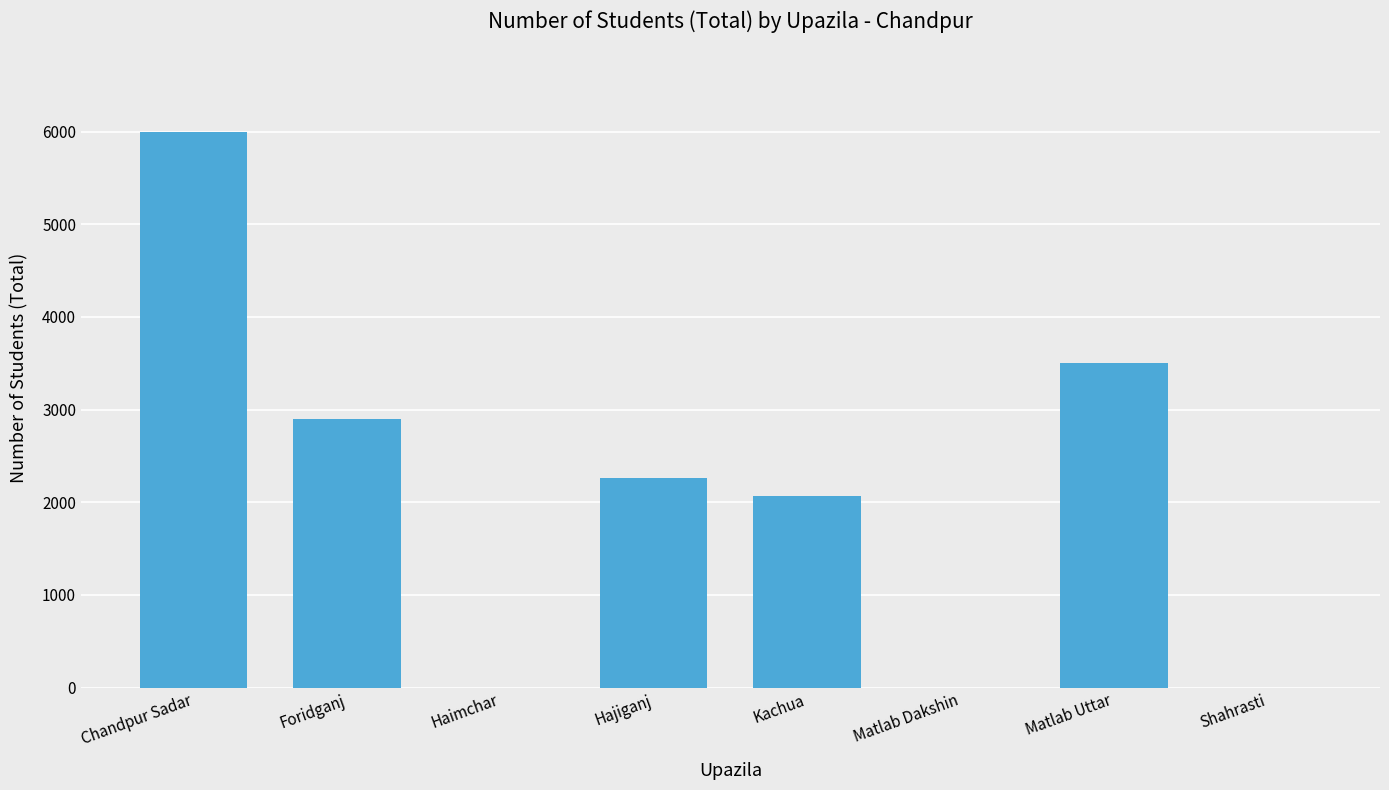

How many distinct data groups are displayed?

1